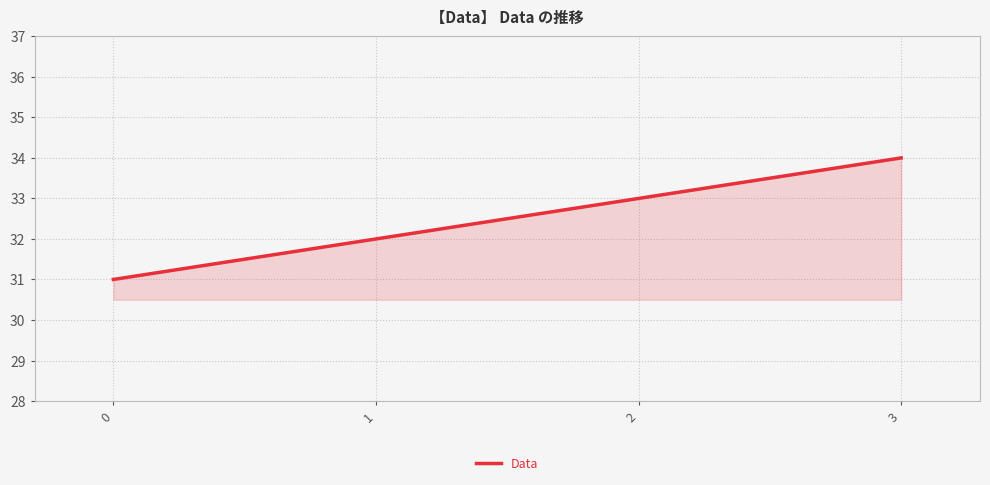

Reading left to right, extract all data points from this chart.

0=31	1=32	2=33	3=34